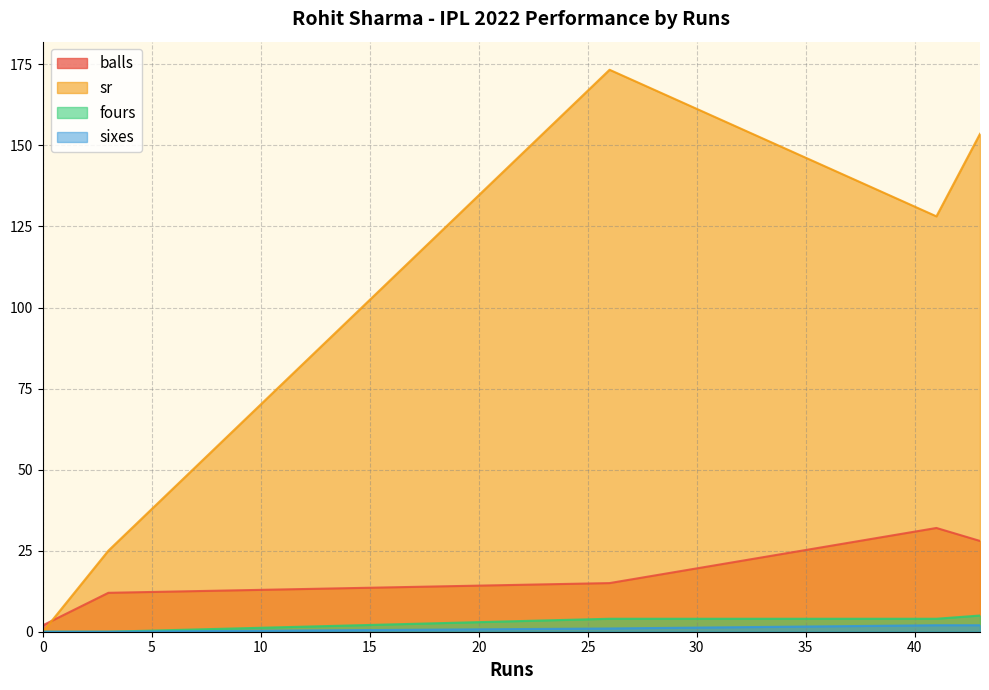

Between 3 and 0, which series saw the biggest shift?

sr